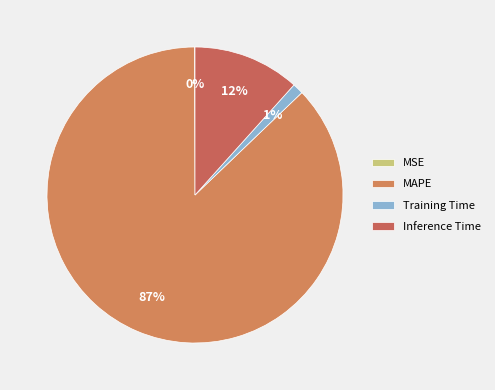

Which slice is the smallest?

MSE